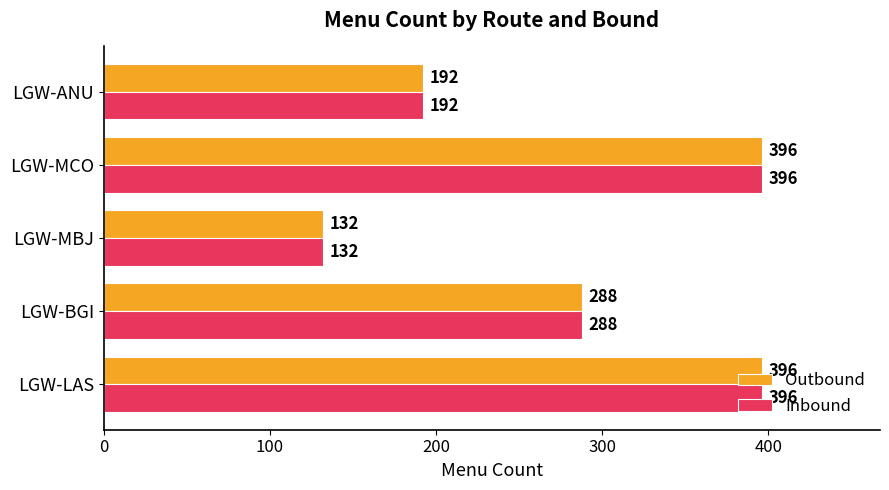

What is the sum of all Outbound values?

1404